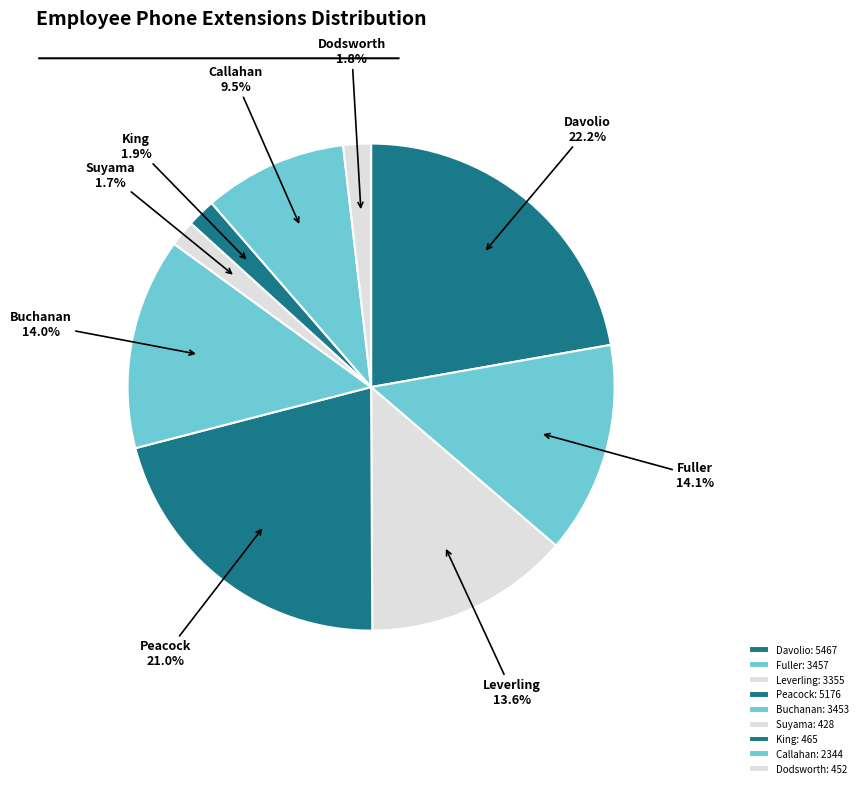

What is the total percentage of Leverling and Peacock?

34.7%